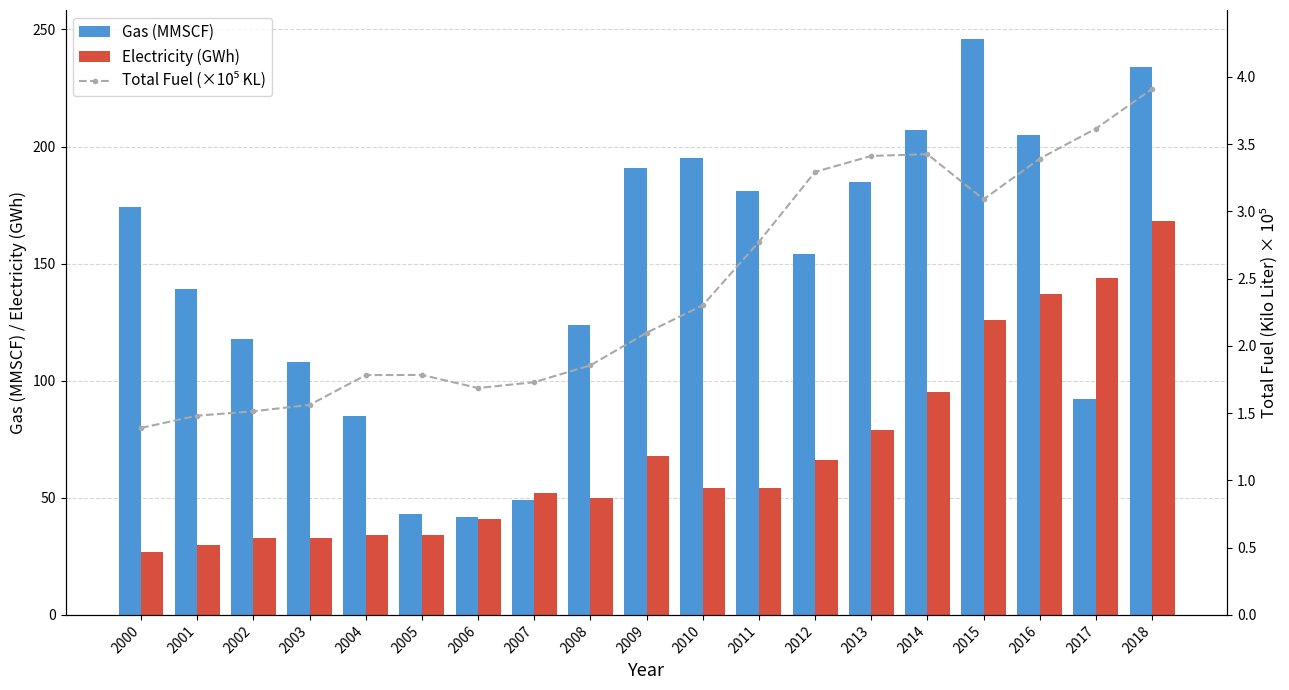

How many data points in Total Fuel (×10⁵ KL) are above 2?

10